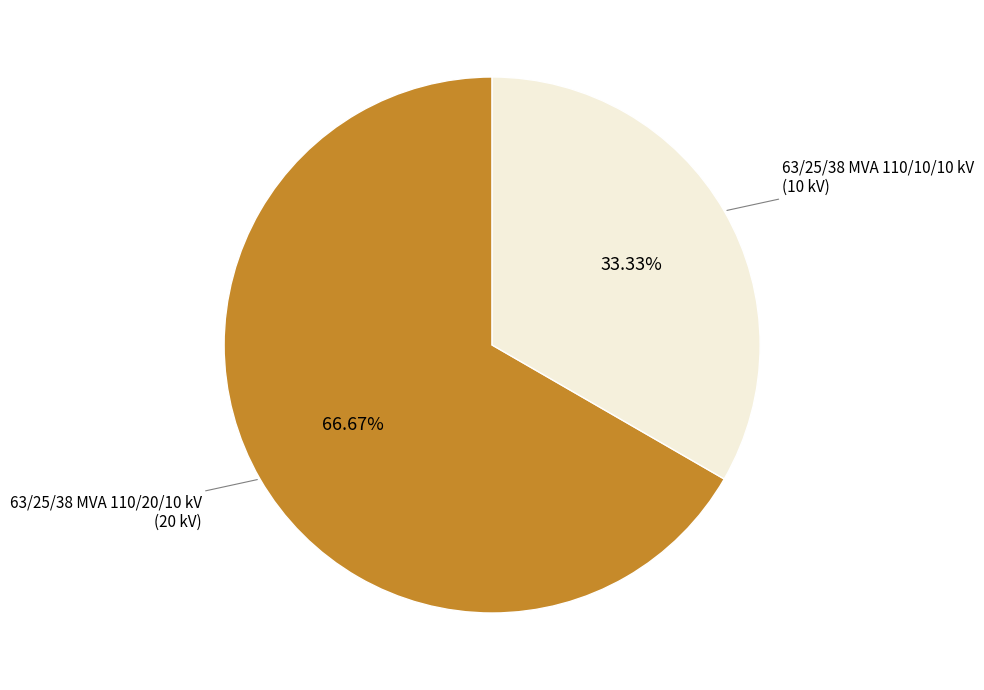

Is it true that 63/25/38 MVA 110/20/10 kV is 61% of the pie?

False